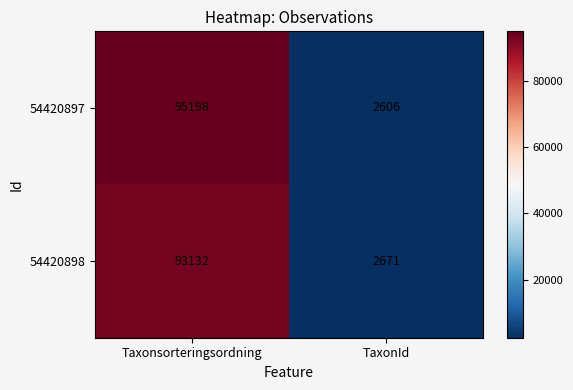

What is the total value across all series at Taxonsorteringsordning?

188330